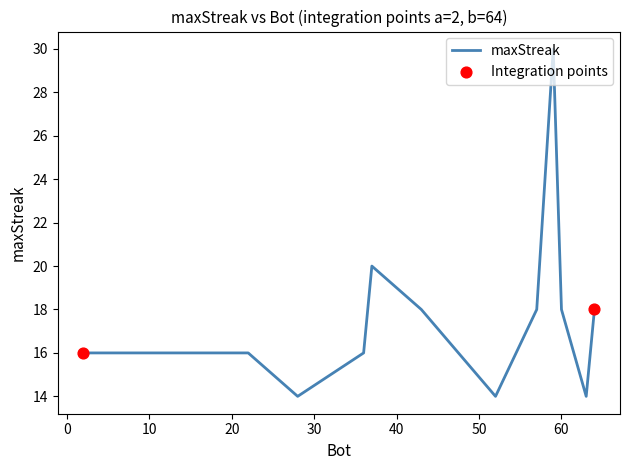

What is the minimum value shown in the chart?

14